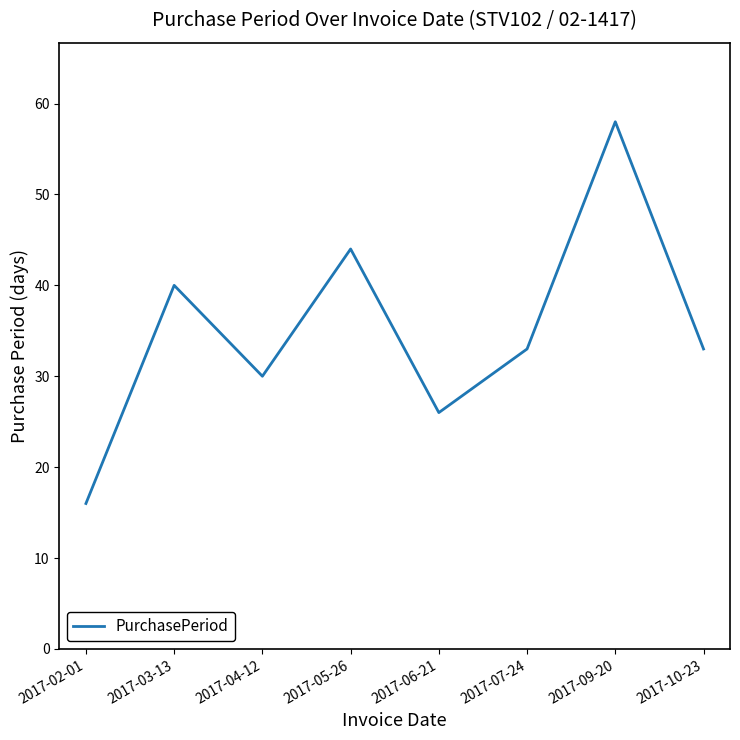

What is the sum of all values?

280